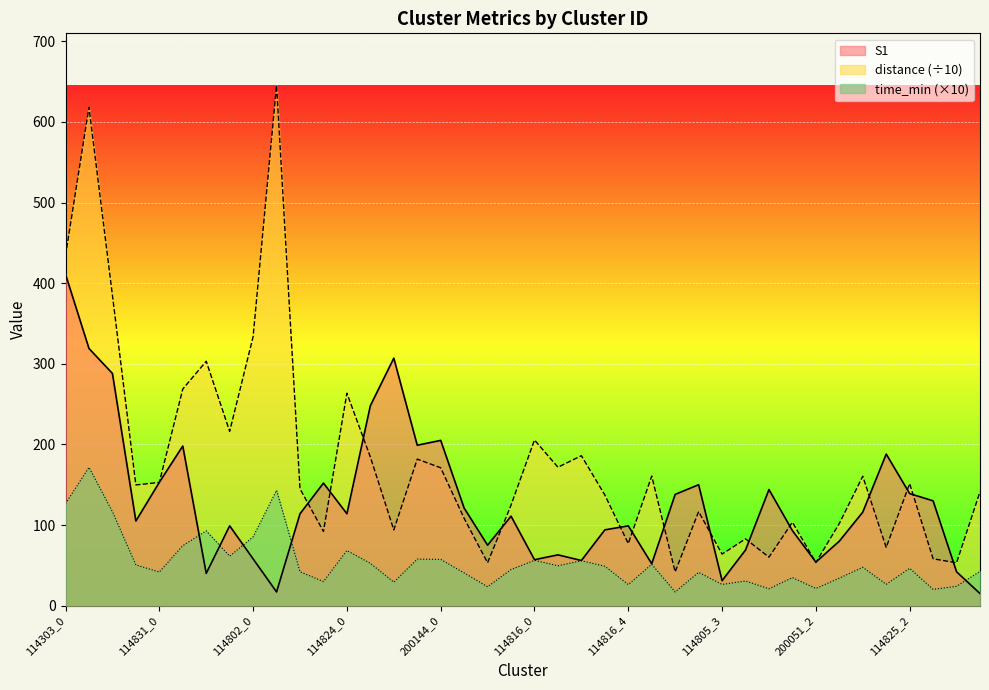

What is the value of the distance point at the 29th from the left?

64.0